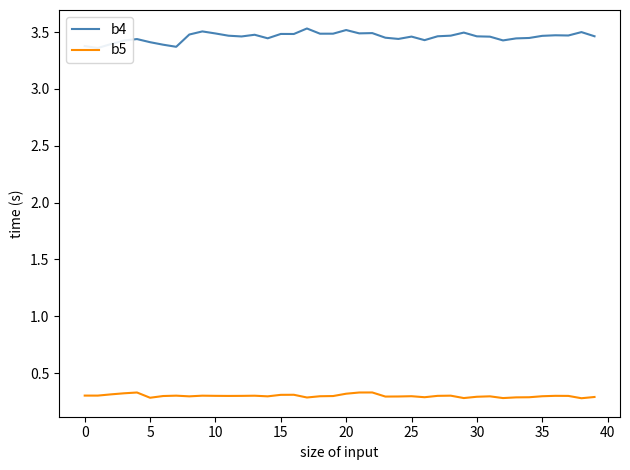

How many categories are shown in the chart?

40